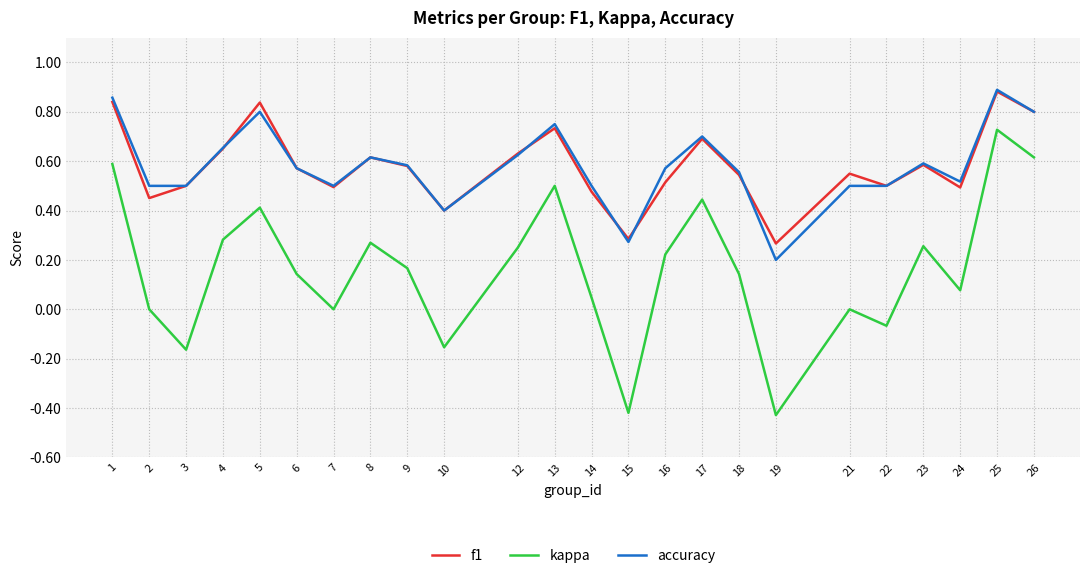

True or false: accuracy and kappa intersect in this chart.

False